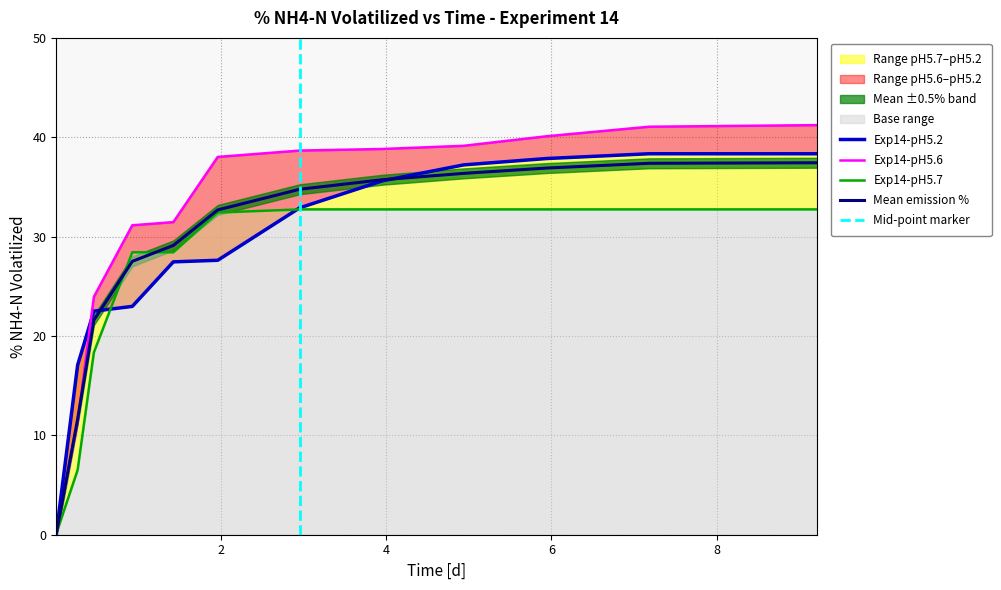

What is the maximum value for Mean emission %?

37.4